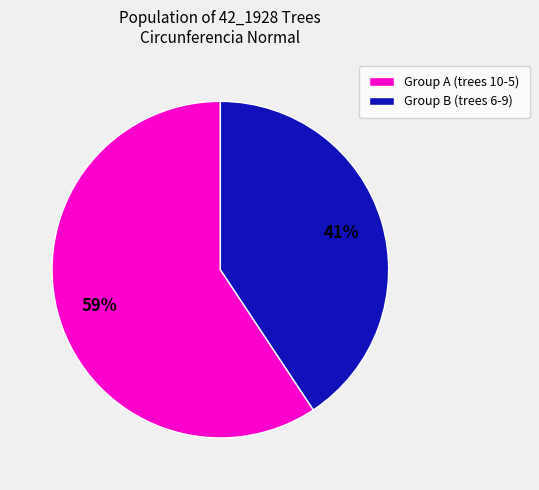

To the nearest percent, what is the average slice percentage?

50%